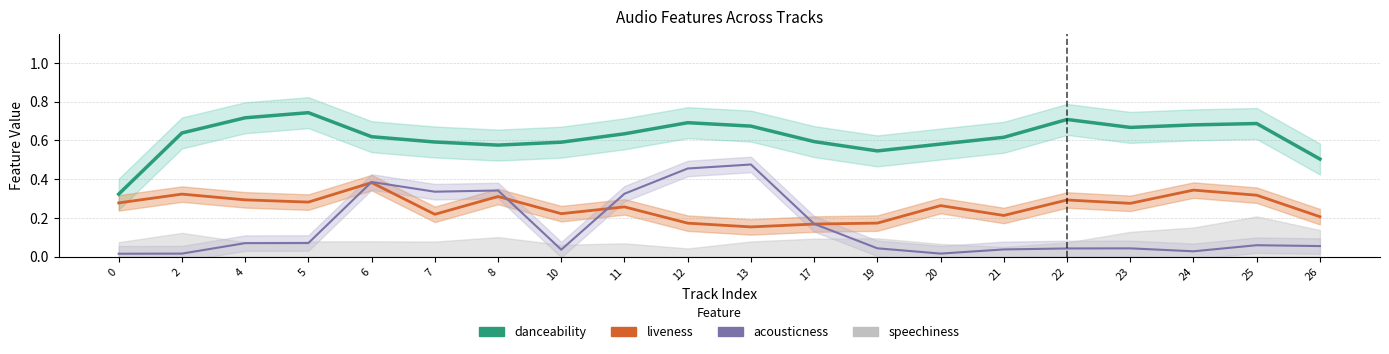

Is it true that danceability equals 0.8 at 17?

False